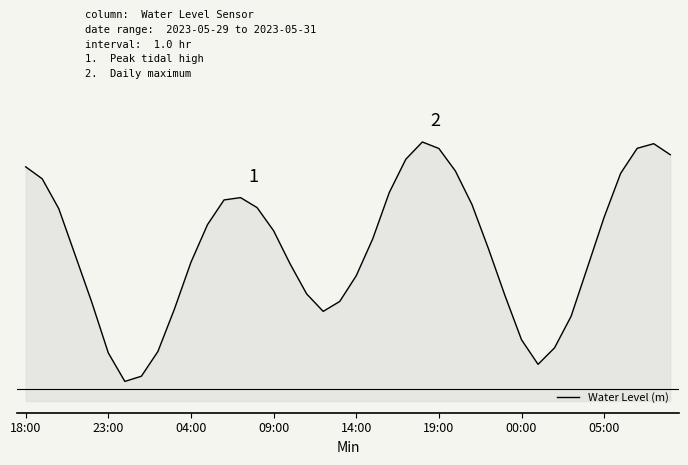

Reading right to left, list all the values displayed in this chart.

0.5	0.5	0.5	0.4	0.3	0.2	0.1	-0.0	-0.1	-0.0	0.1	0.2	0.3	0.4	0.5	0.5	0.5	0.4	0.3	0.2	0.1	0.1	0.1	0.2	0.3	0.3	0.4	0.4	0.3	0.2	0.1	-0.0	-0.1	-0.1	-0.0	0.1	0.2	0.3	0.4	0.4